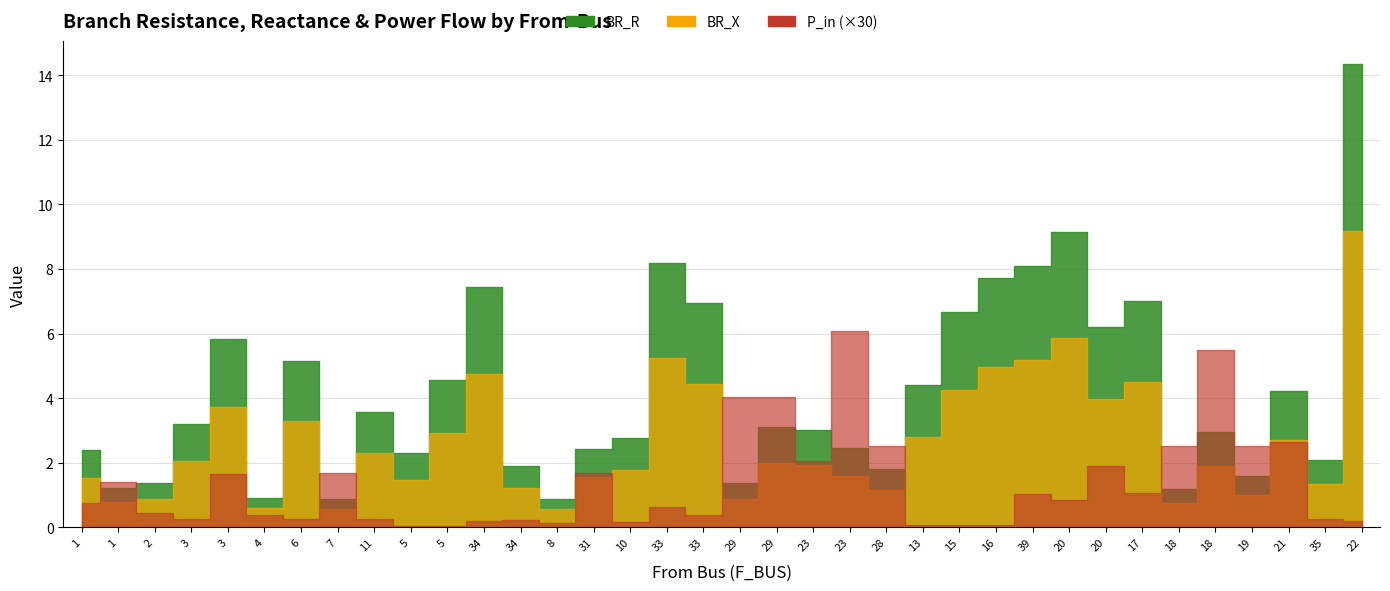

What is the sum of the P_in values at 1 and 29?

0.2